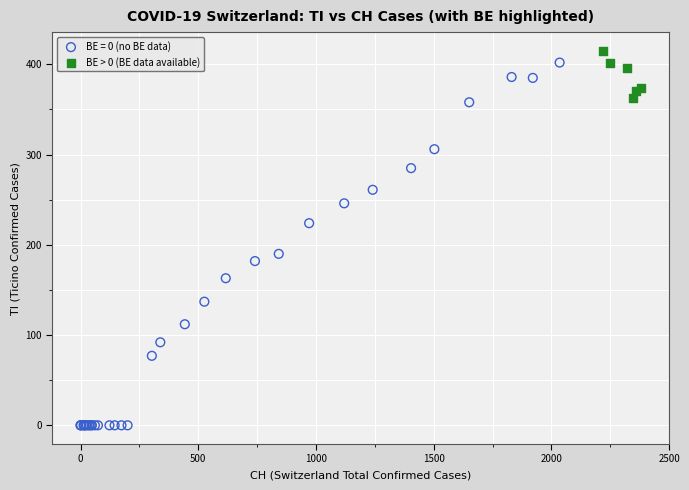

Which series contains the lowest Y value?

BE = 0 (no BE data)